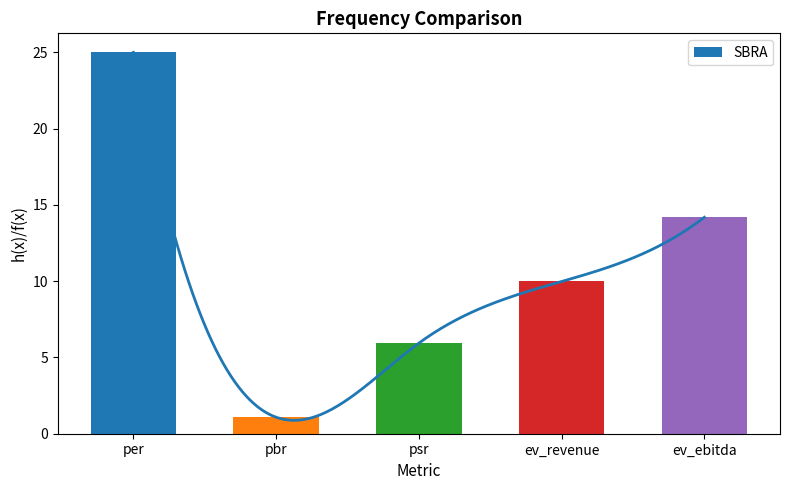

What is the ratio of the value at ev_revenue to the value at psr?

1.7